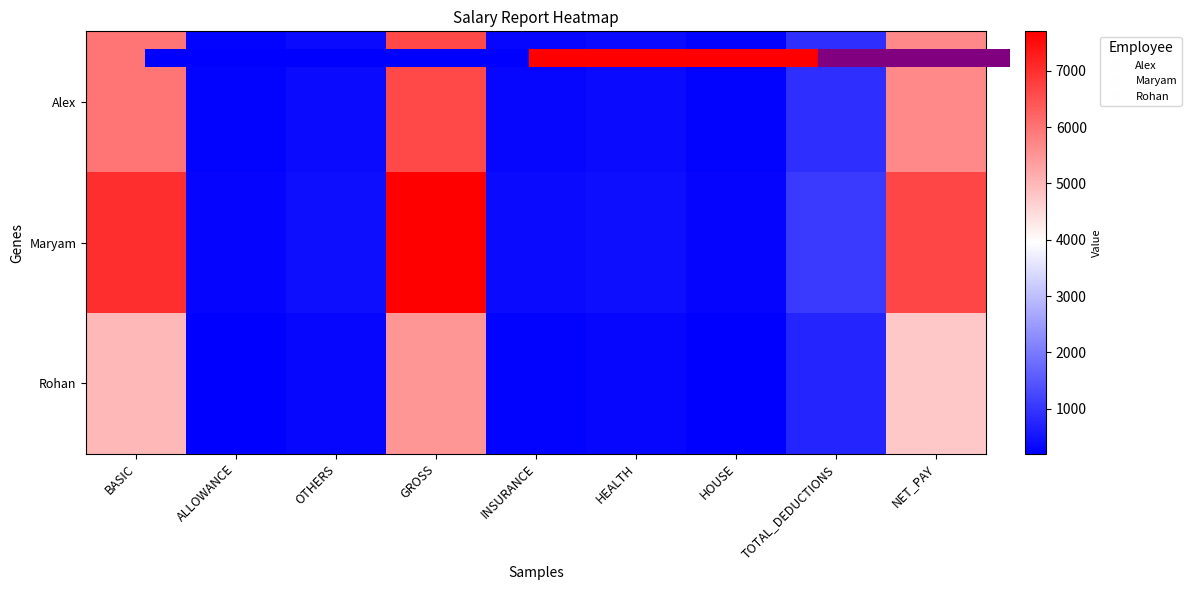

Which category has the highest value across all series?

GROSS